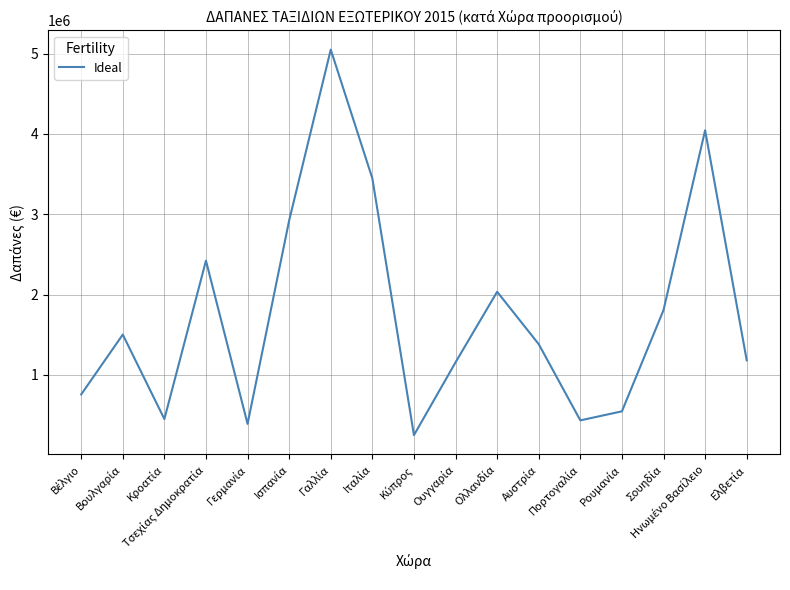

What is the maximum value shown in the chart?

5050586